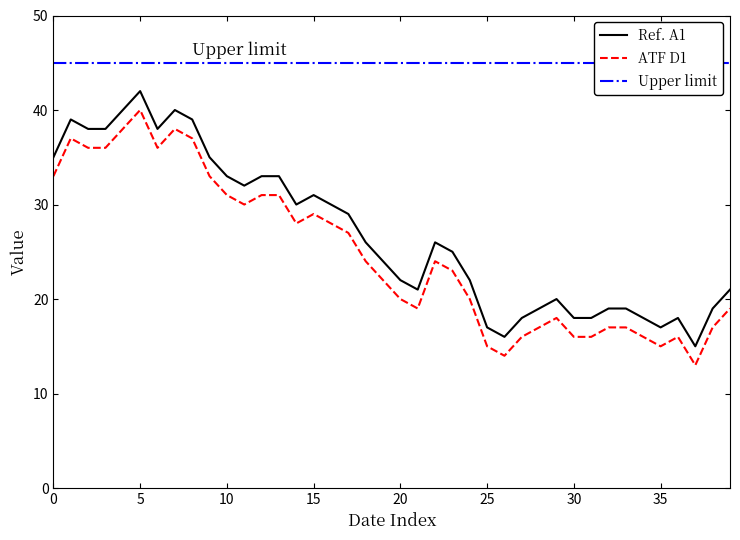

What is the highest value of the Ref. A1 series?

42